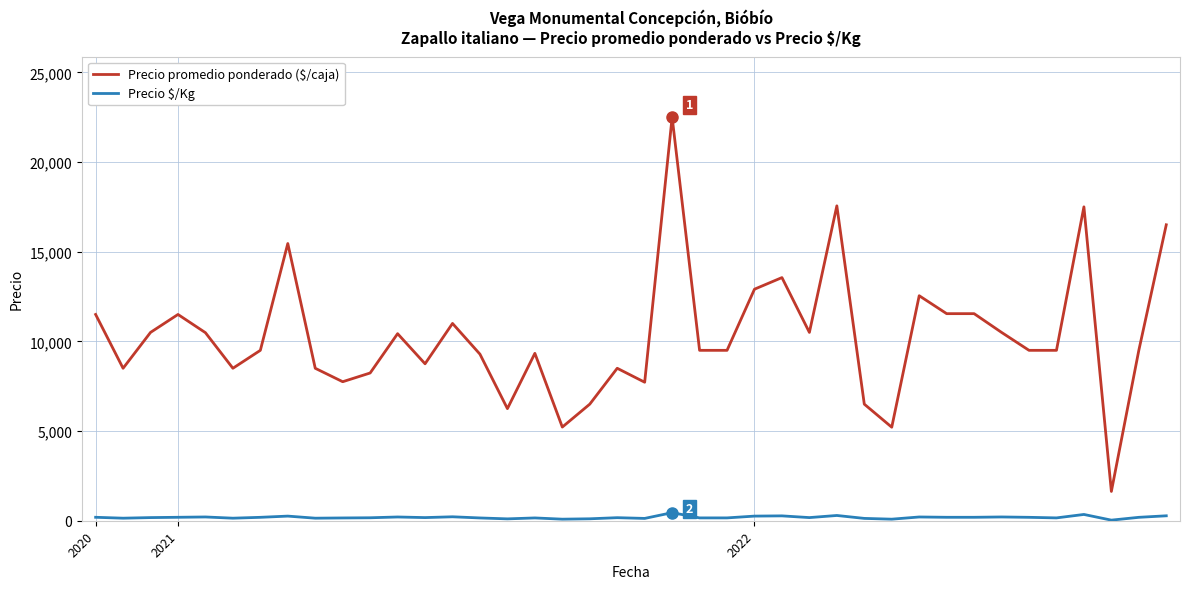

Rank the series by their average value, from lowest to highest.

Precio $/Kg, Precio promedio ponderado ($/caja)